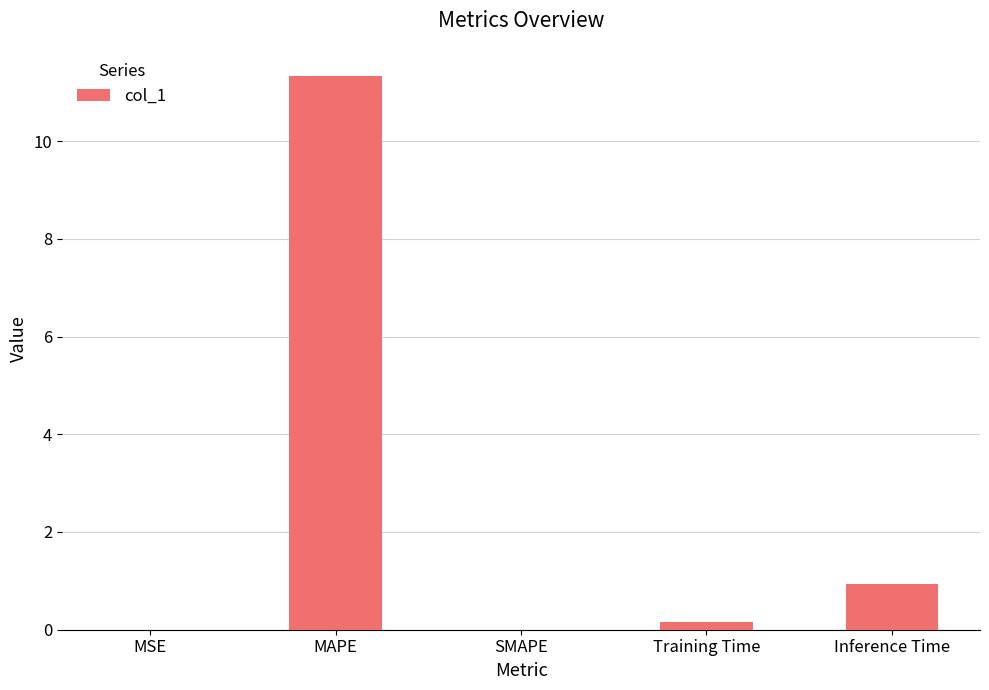

What value does the data have at Inference Time?

0.9